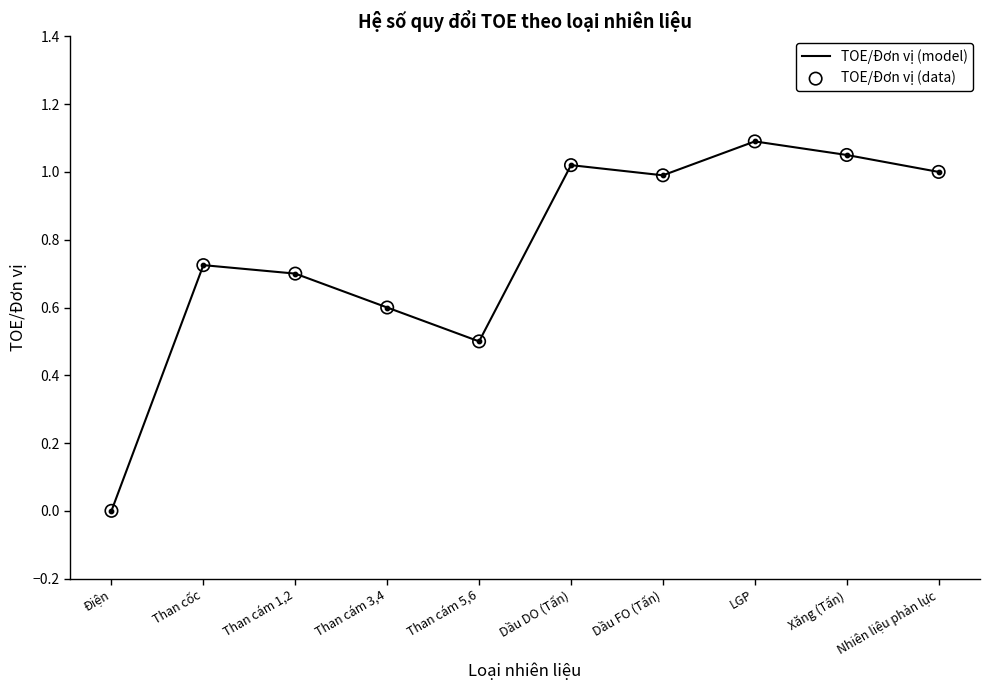

Read the value at Than cám 3,4.

0.6